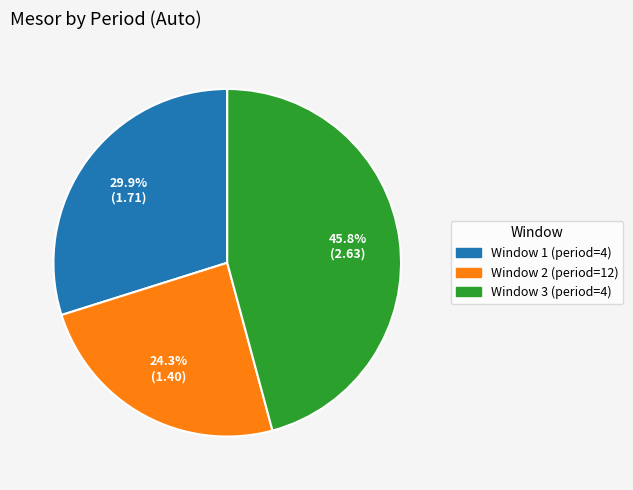

Which has a higher value, Window 1 (period=4) or Window 3 (period=4)?

Window 3 (period=4)